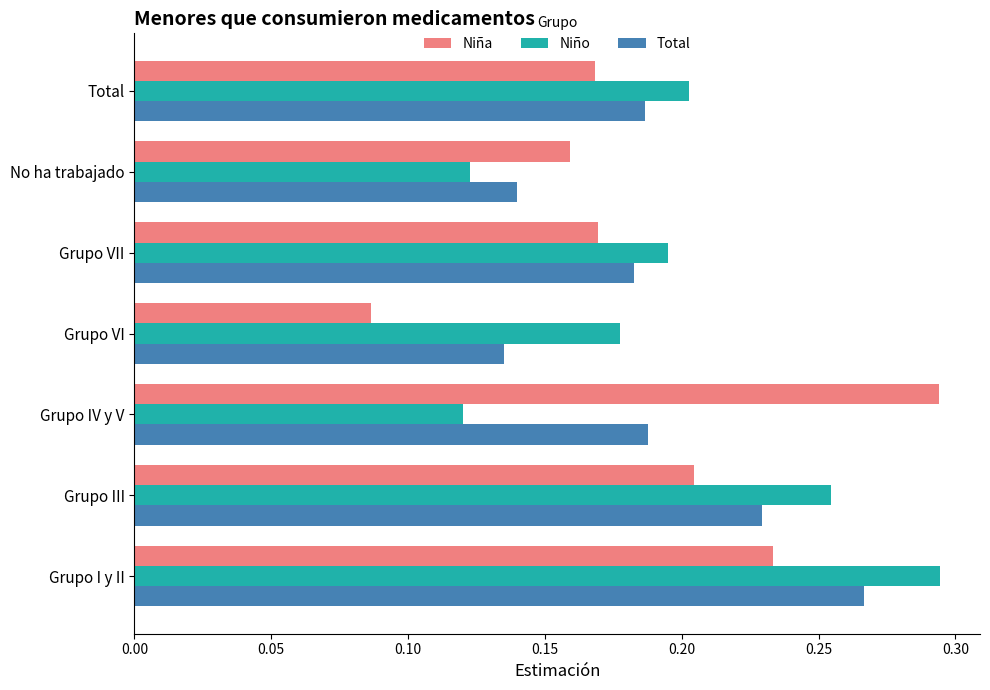

How many categories are shown in the chart?

7